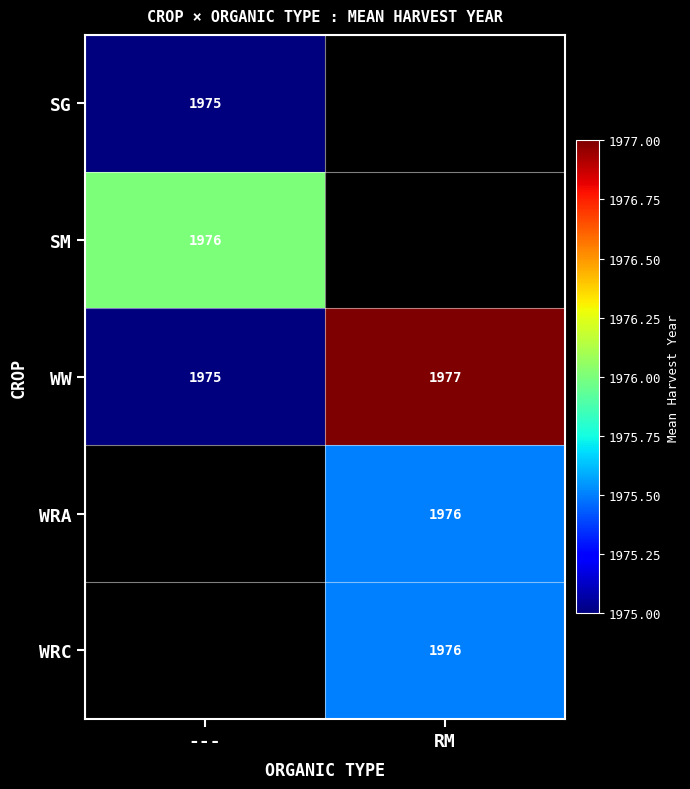

What is the maximum value shown in the chart?

1977.0